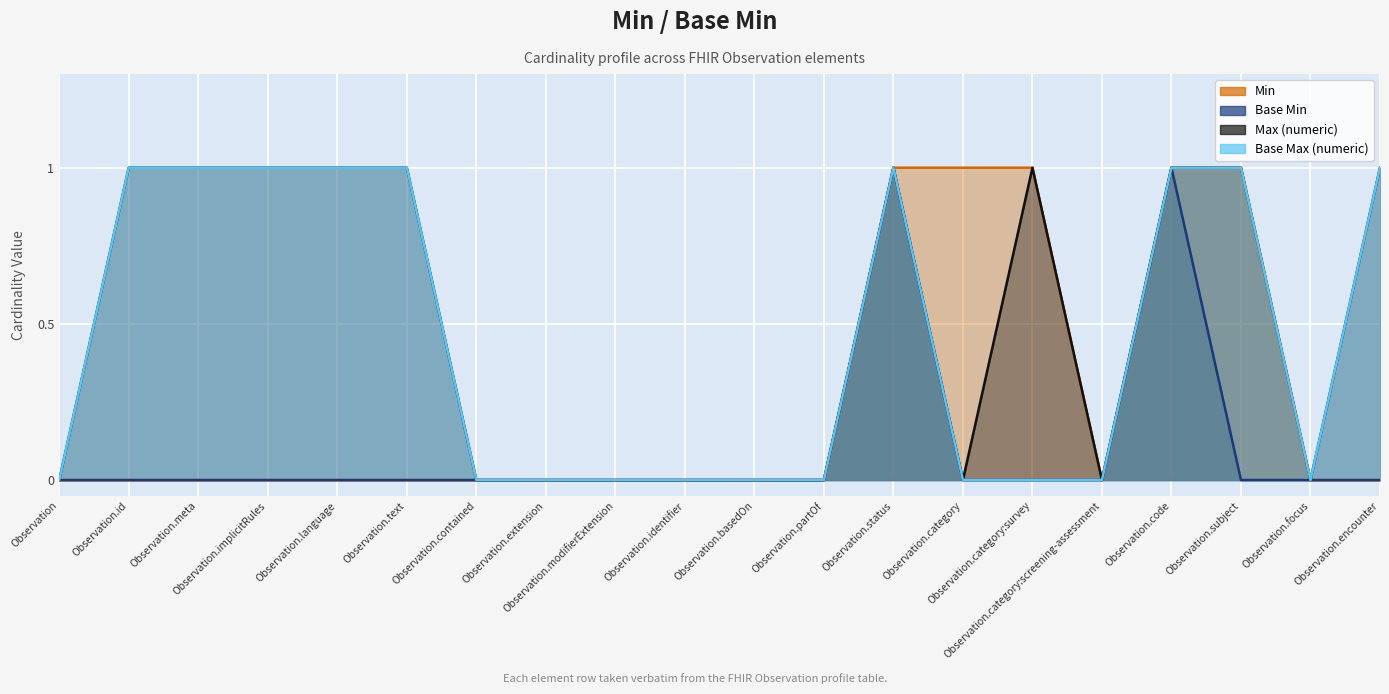

The value of Max (numeric) at Observation.basedOn is 1. True or false?

False